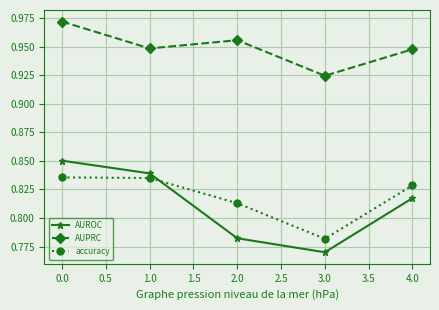

How many interior local valleys does the AUPRC series have?

2